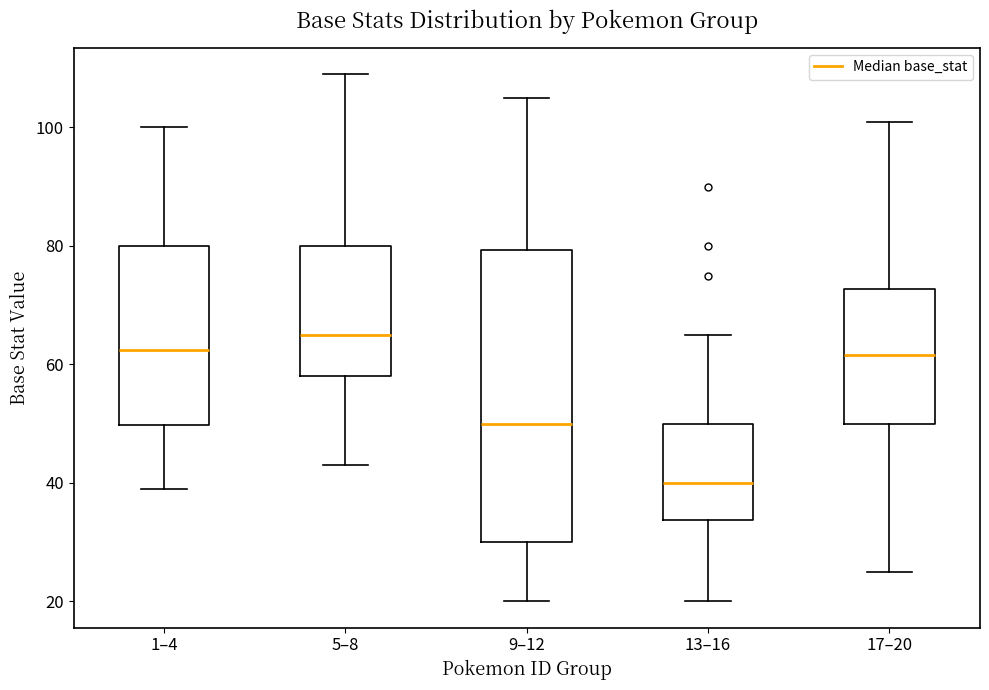

Reading left to right, read every box against the y-axis: the position of its median line, the range the box covers, and the ends of its whiskers. The values are not printed on the chart, so give them approximately, as read against the axis.

1–4: median 62, box 50 to 80, whiskers 40 to 100
5–8: median 66, box 58 to 80, whiskers 44 to 110
9–12: median 50, box 30 to 80, whiskers 20 to 106
13–16: median 40, box 34 to 50, whiskers 20 to 66
17–20: median 62, box 50 to 72, whiskers 26 to 102